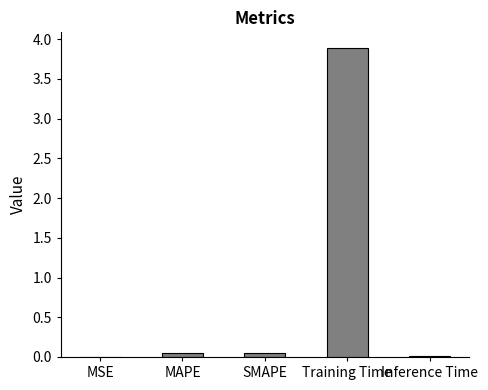

The chart shows a value of 0.0 at MSE. True or false?

True